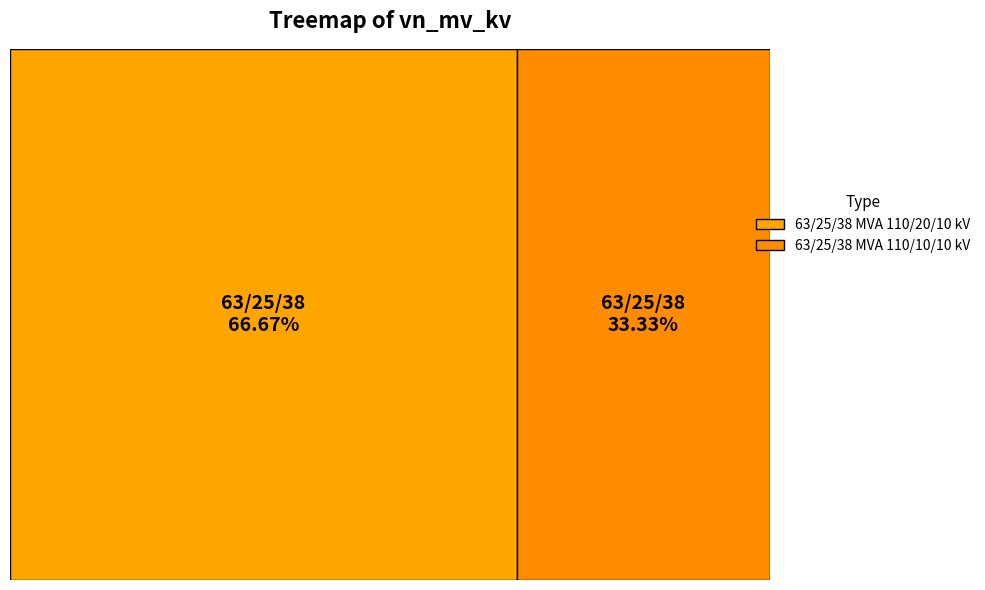

Does any single category account for the majority?

Yes